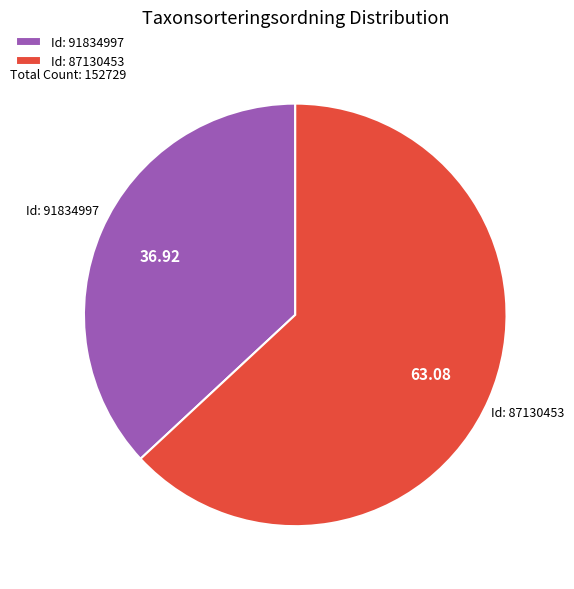

Do Id: 87130453 and Id: 91834997 together represent more than half of the pie?

Yes